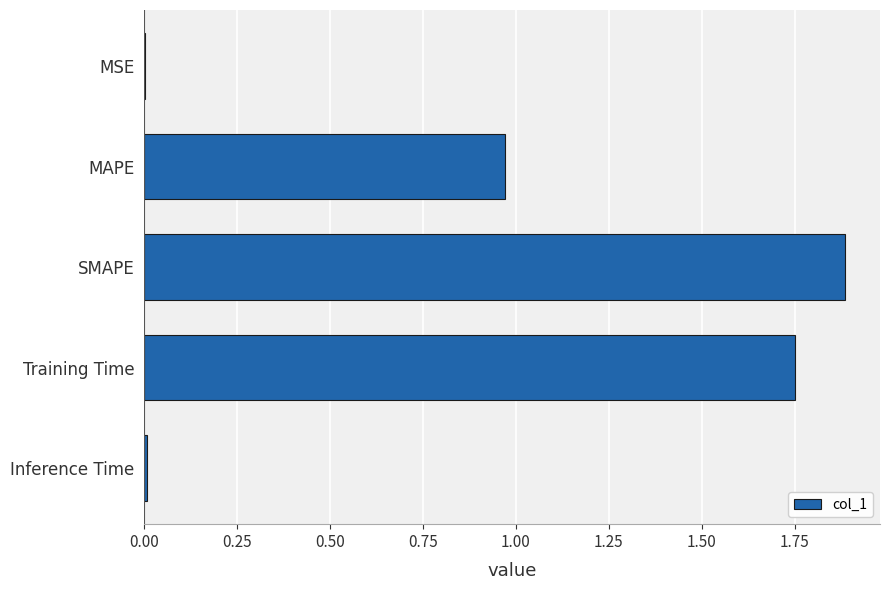

How many categories are shown in the chart?

5